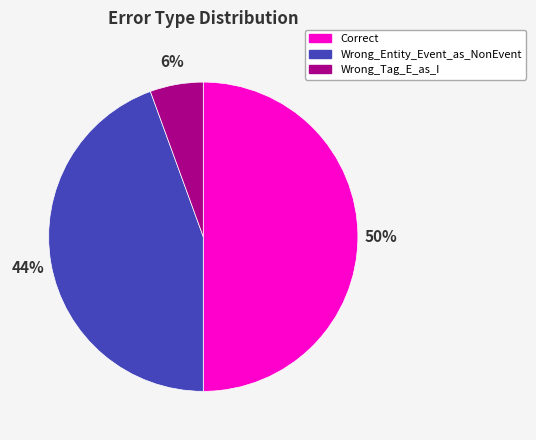

Is the sum of Wrong_Tag_E_as_I and Correct greater than half?

Yes